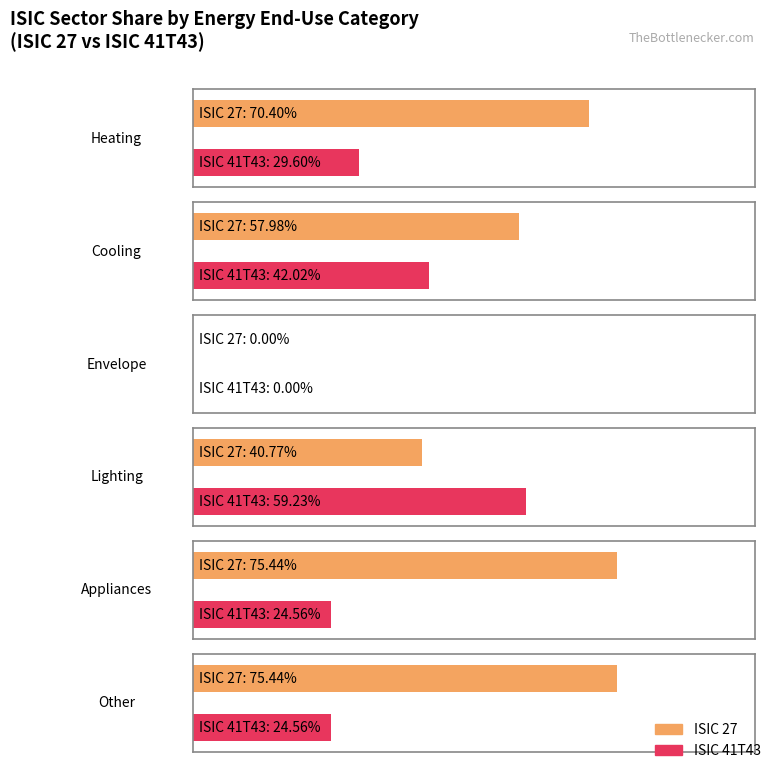

What is the total value across all series at Heating?

1.0